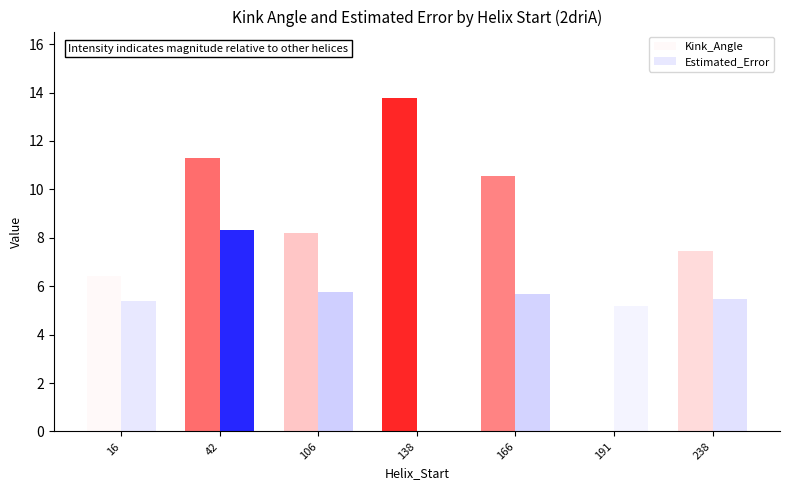

What is the smallest value displayed?

5.0